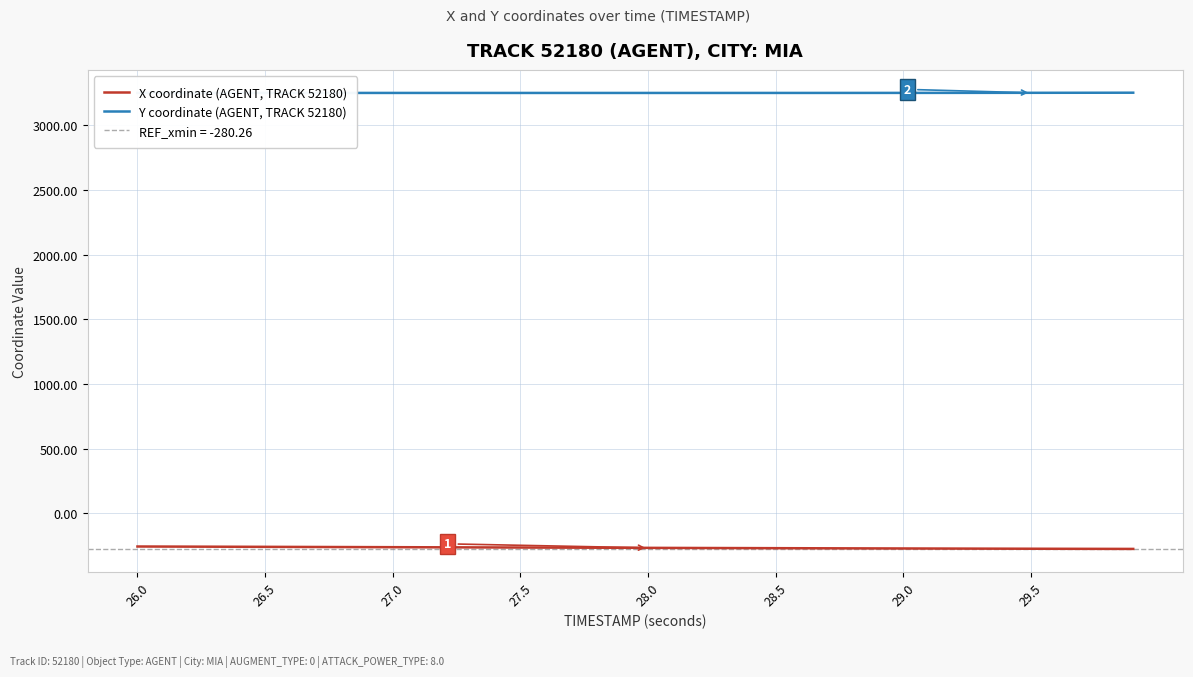

What is the highest value of the X coordinate (AGENT, TRACK 52180) series?

-257.5